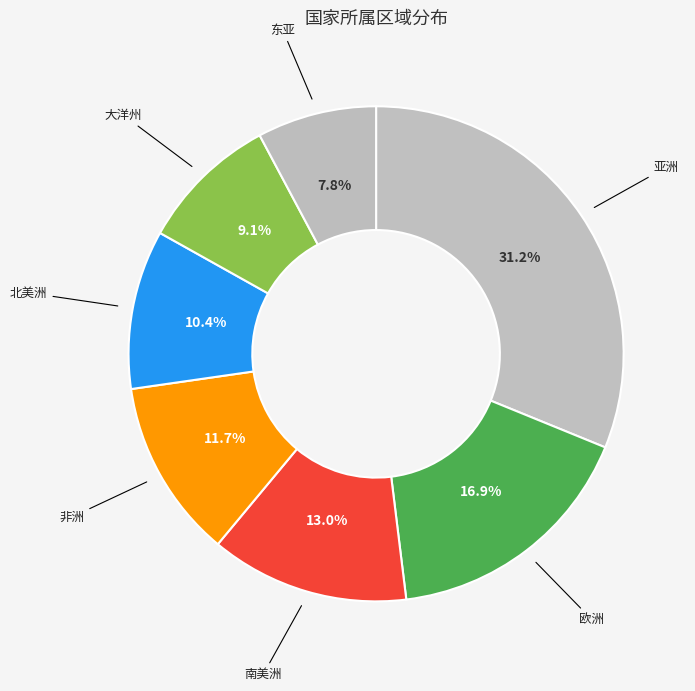

What percentage is NOT represented by 亚洲?

68.8%